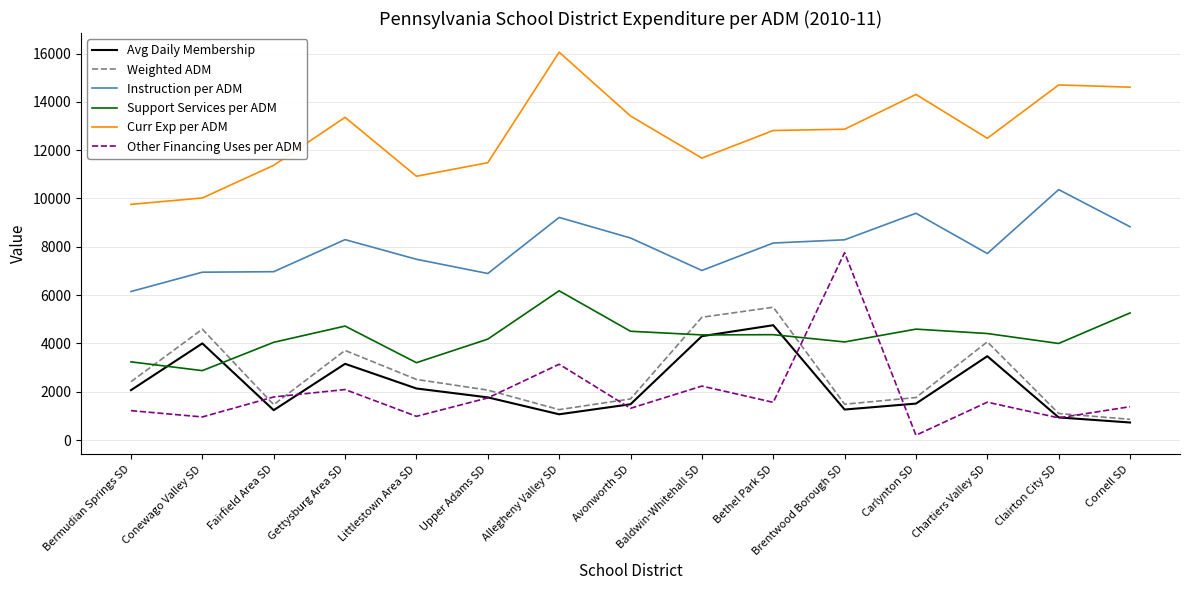

Count the number of categories in the chart.

15